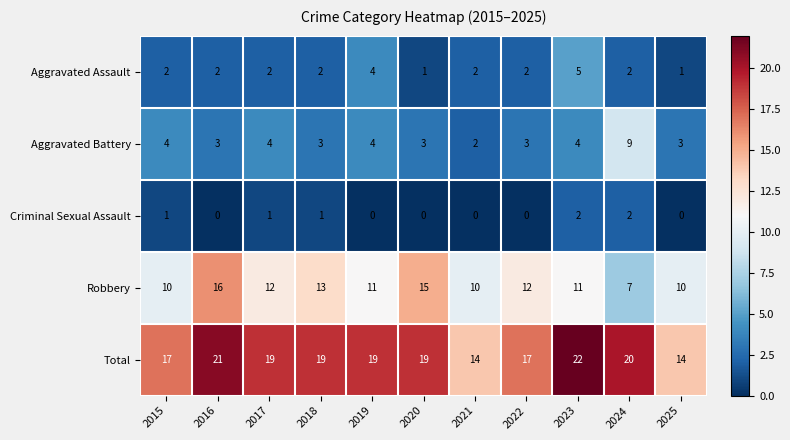

What is the difference between the maximum and minimum values in the Total series?

8